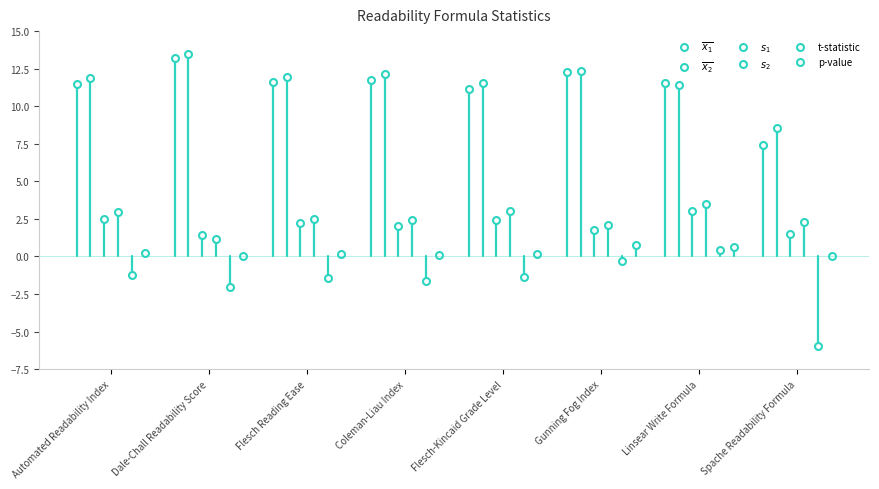

At which category does the chart reach its minimum across all series?

Spache Readability Formula